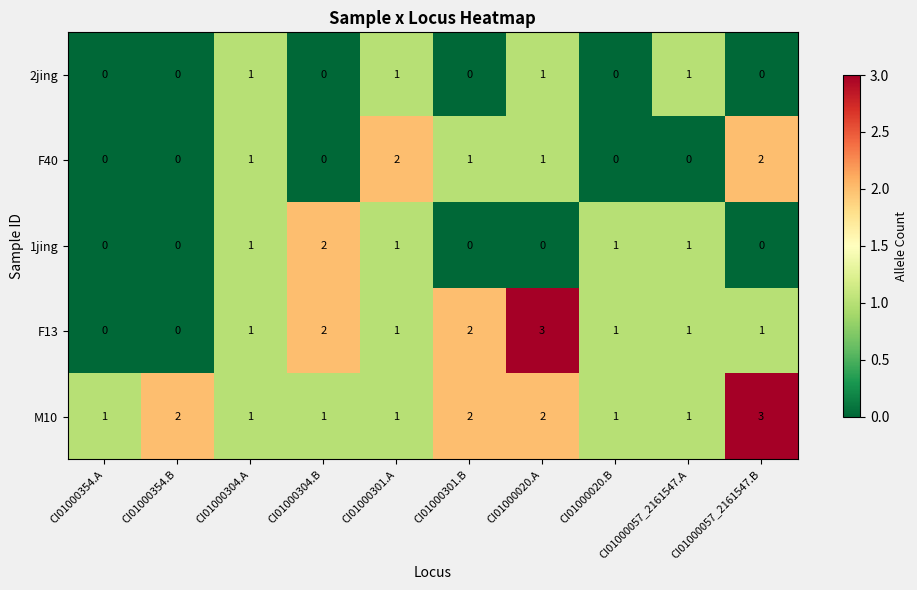

What is the sum of all F40 values?

7